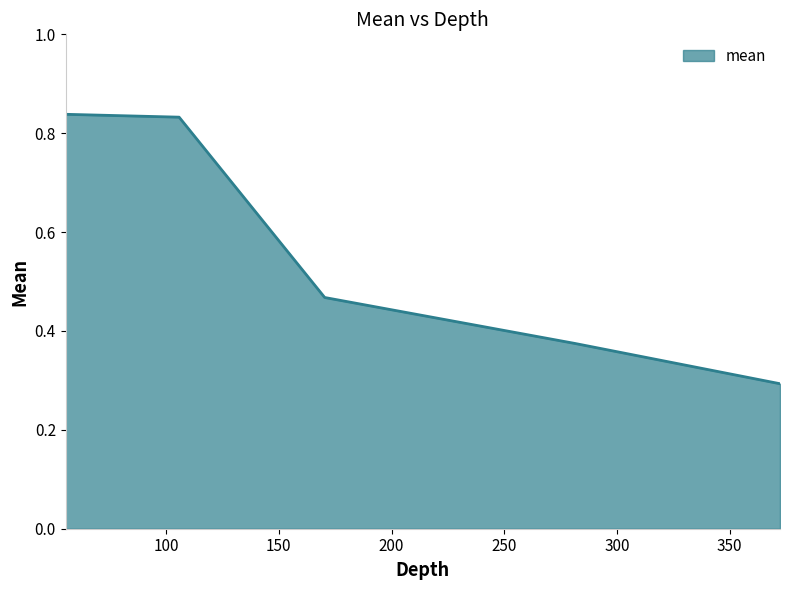

What is the minimum value shown in the chart?

0.3